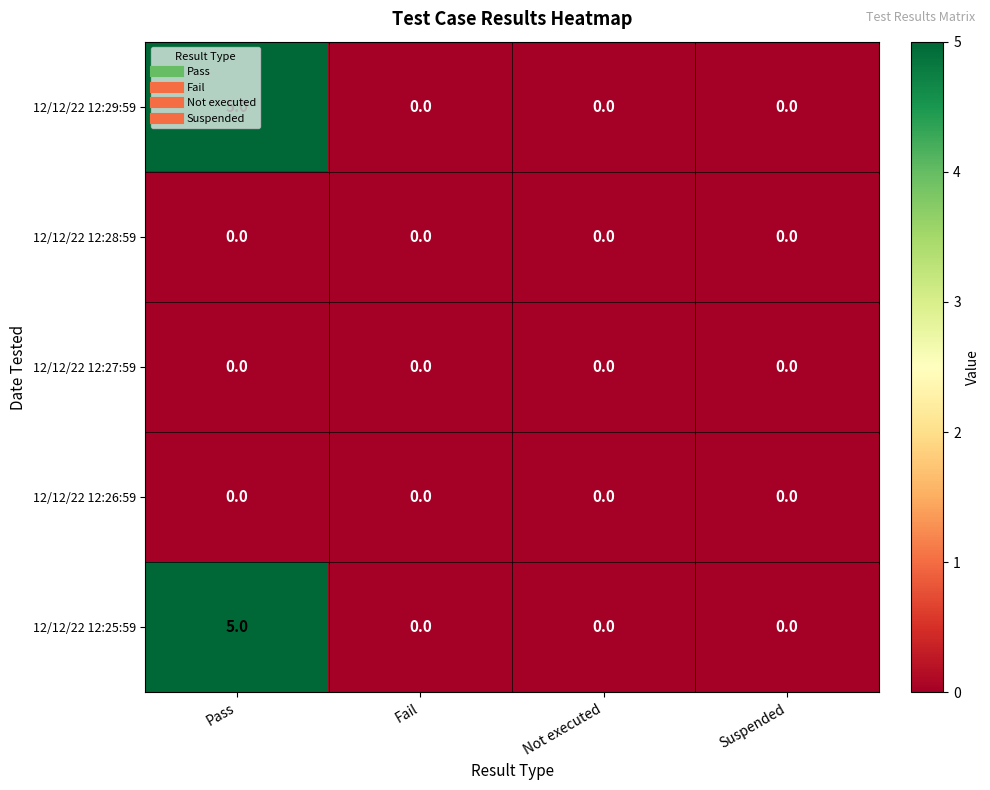

What is the sum of the 12/12/22 12:25:59 values at Fail and Pass?

5